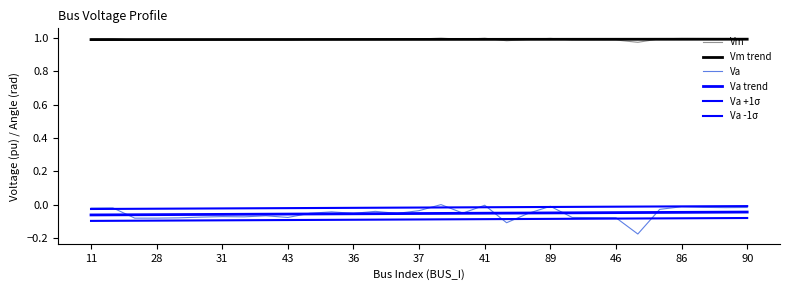

Which series has the largest total across all categories?

Vm